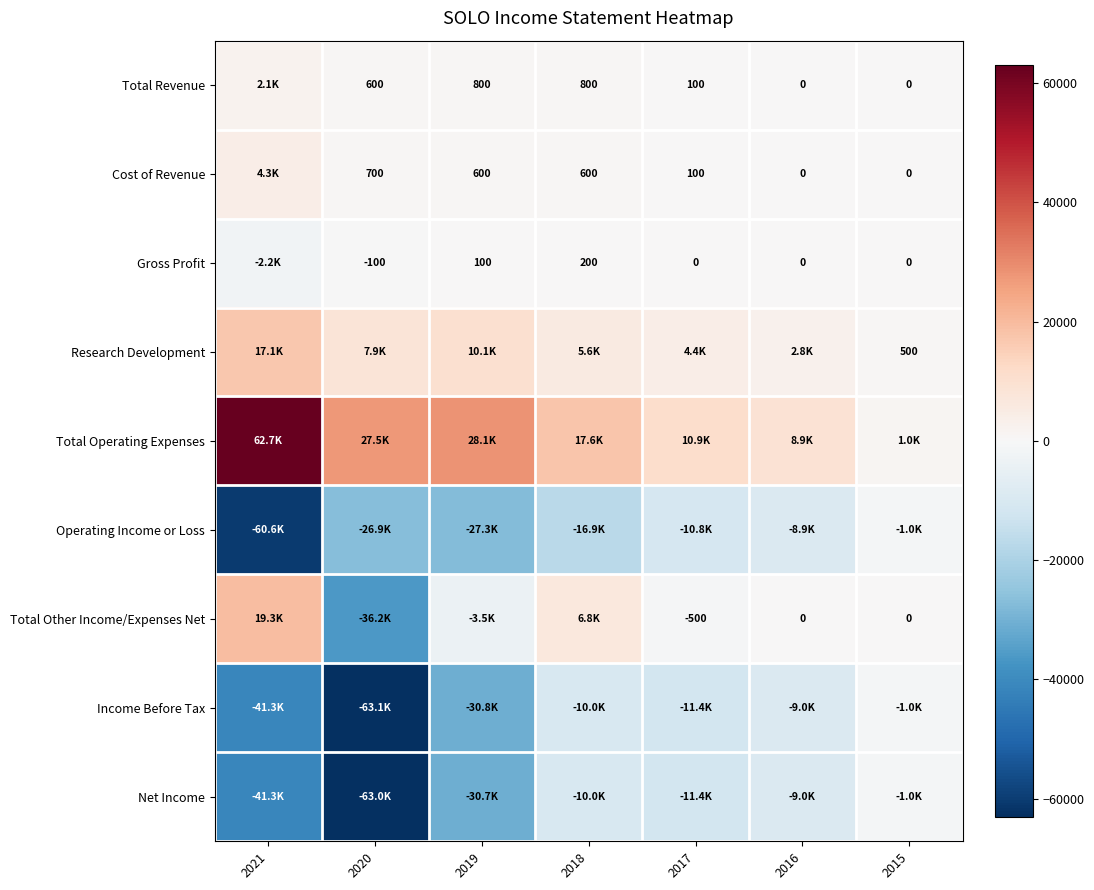

What is the difference between the highest and lowest values at 2017?

22300